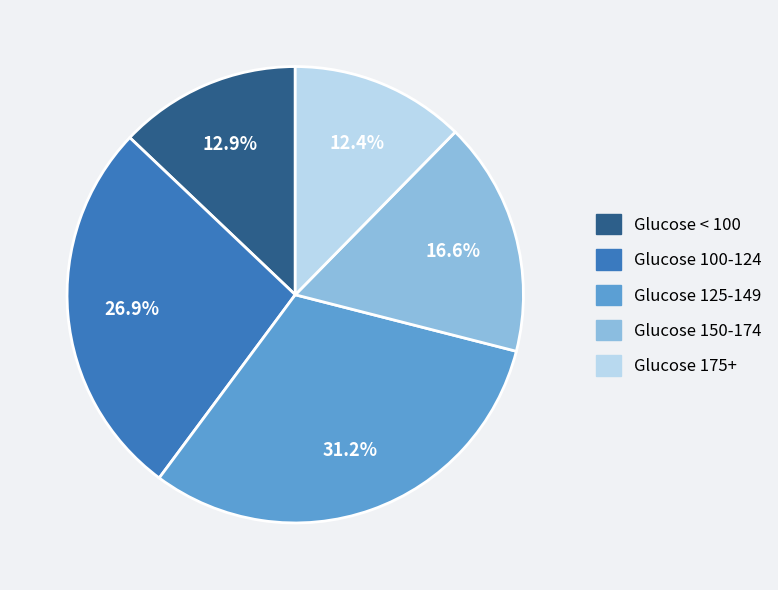

Does Glucose 175+ represent more than half of the total?

No